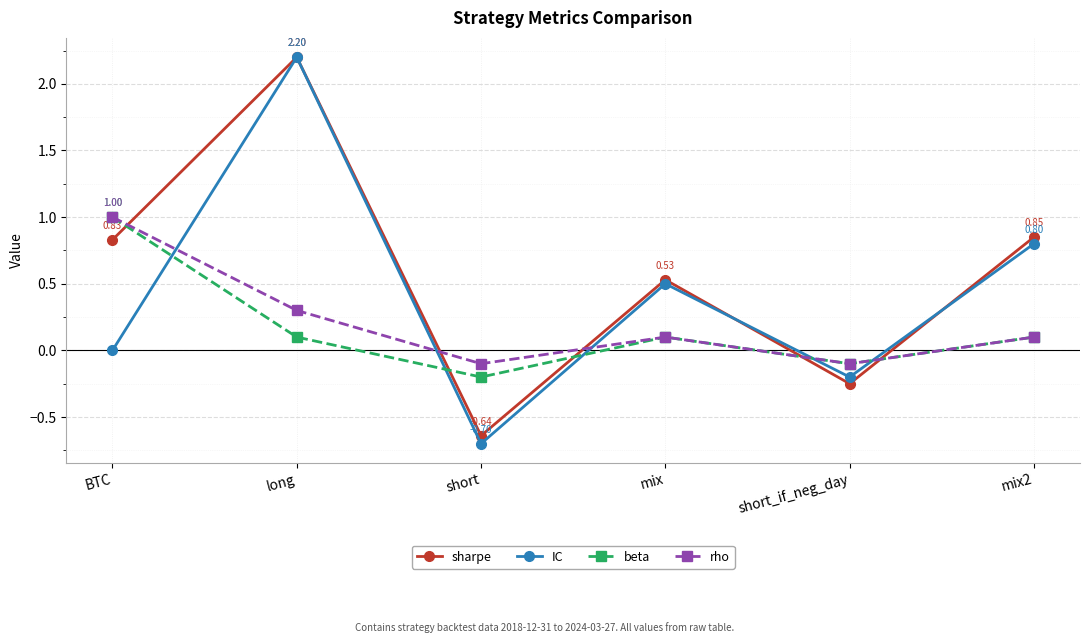

What is the difference between the maximum and second lowest values in the rho series?

1.1